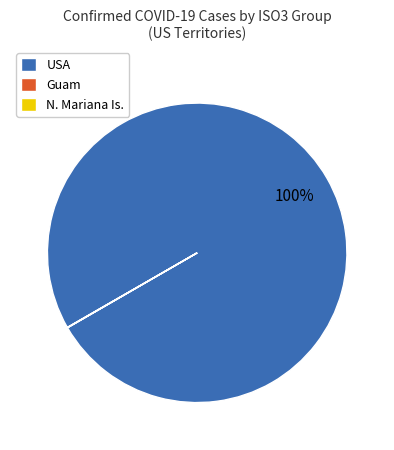

The USA slice represents 100% of the pie. True or false?

True